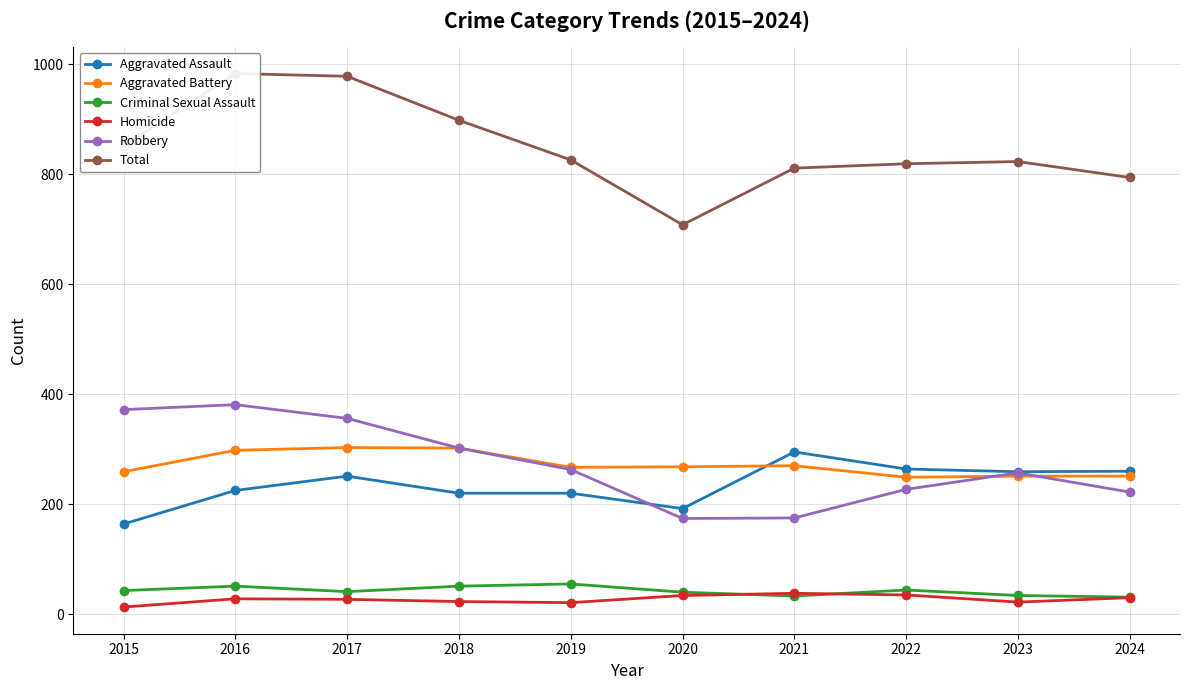

True or false: Homicide and Aggravated Battery intersect in this chart.

False